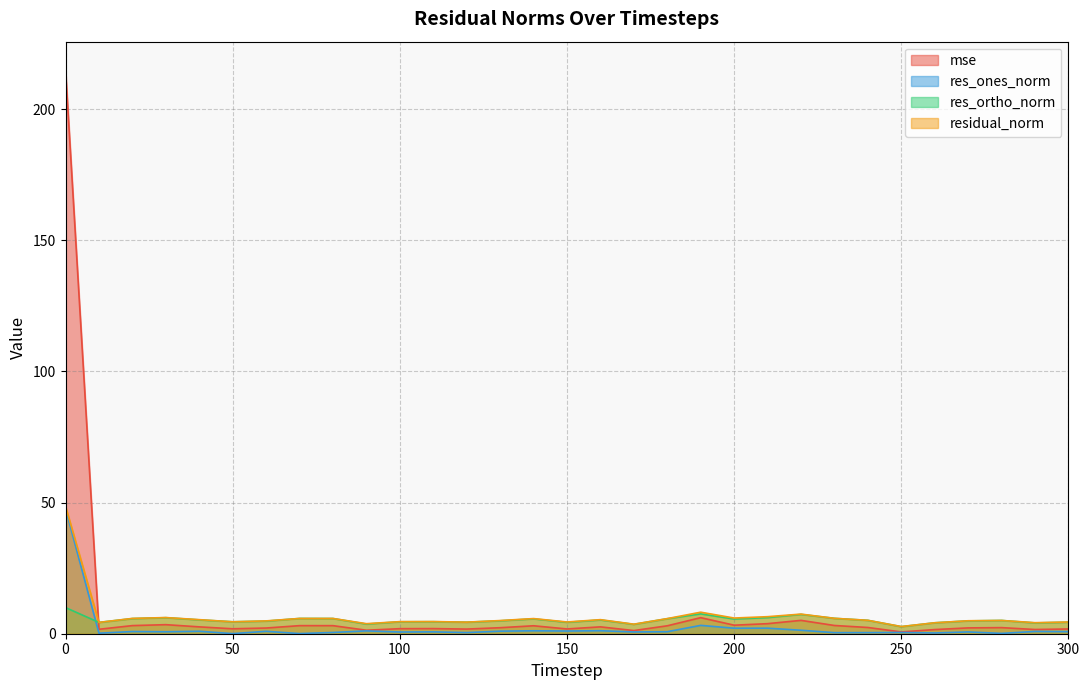

Is it true that res_ones_norm equals 19.7 at 0?

False